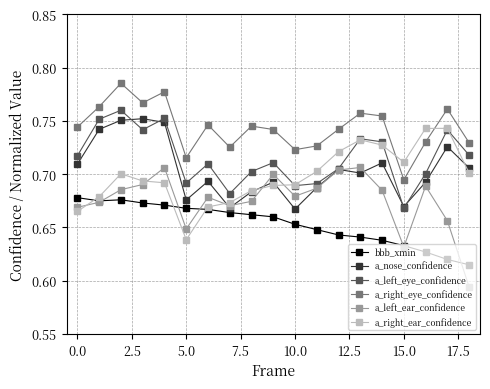

At how many categories does at least one series exceed 0?

19